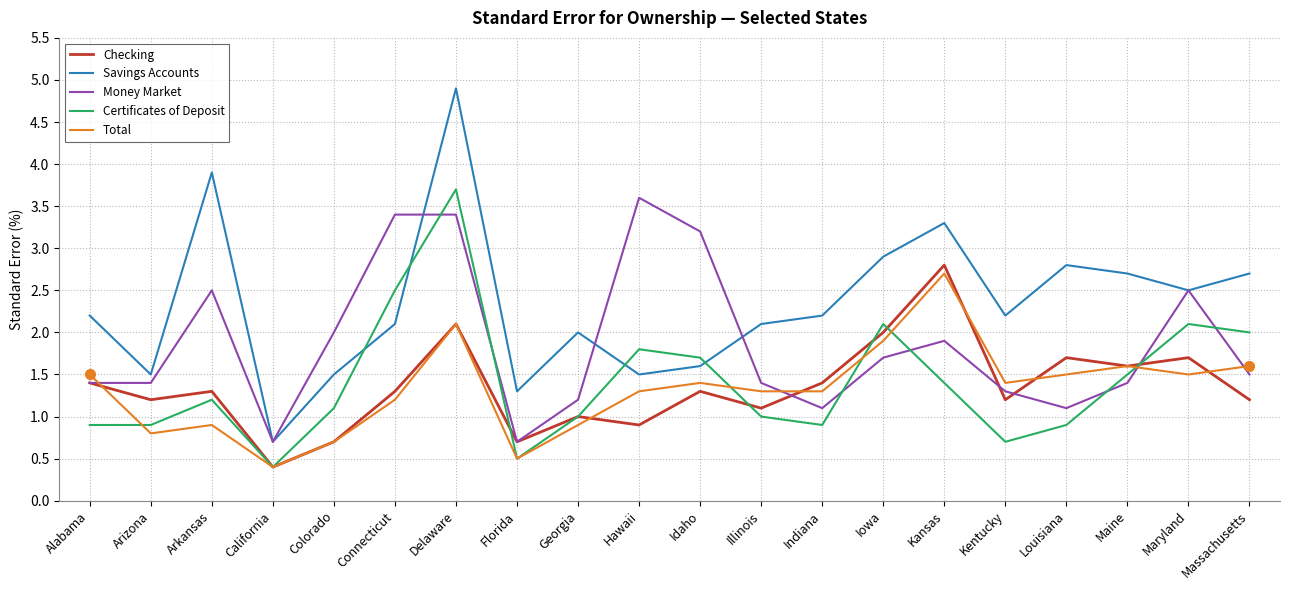

What is the maximum value shown in the chart?

4.9